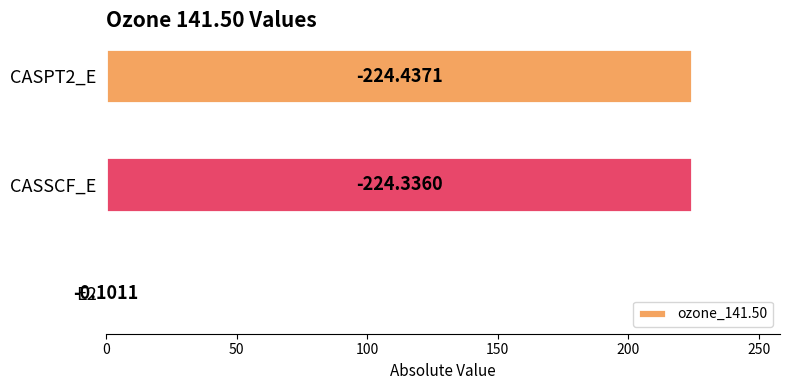

Count the number of categories in the chart.

3